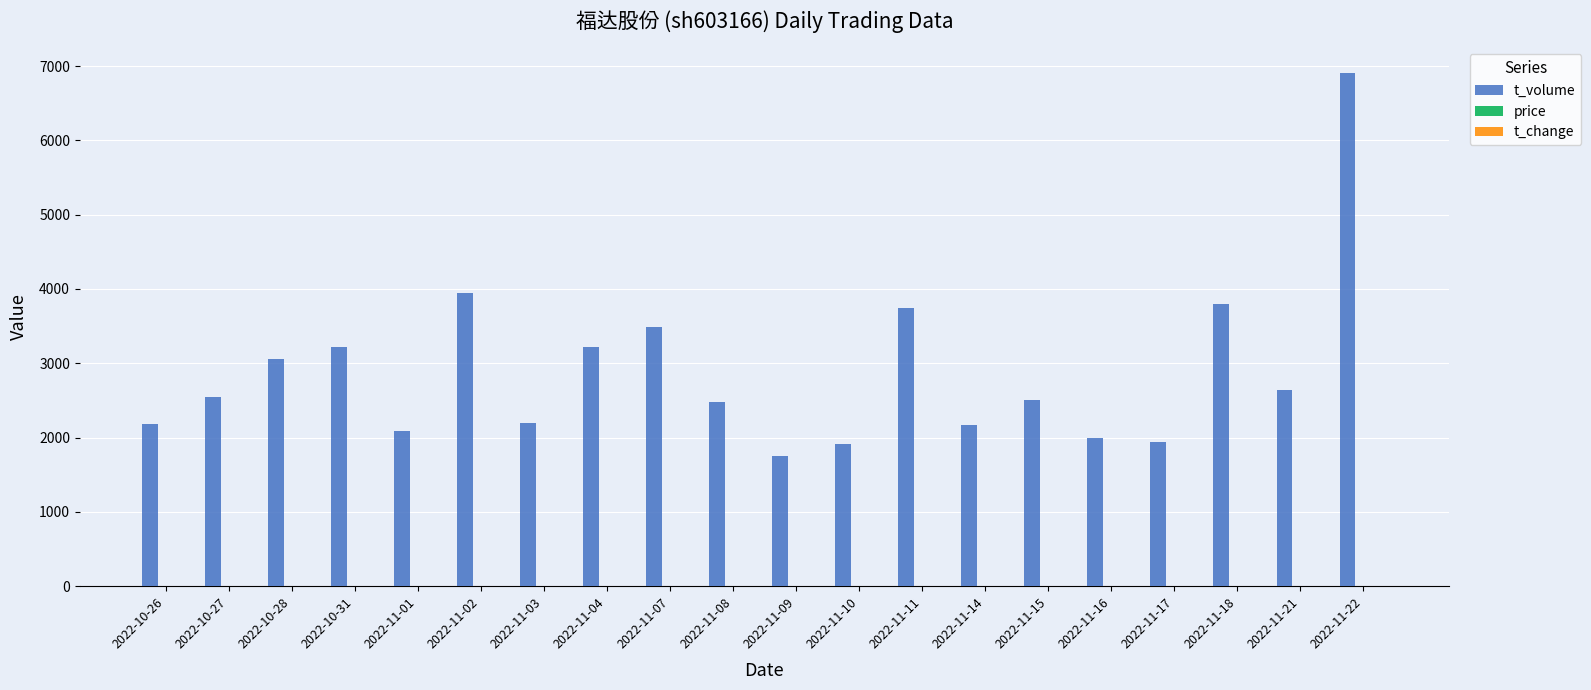

Where is t_volume nearest to the value 4331?

2022-11-02